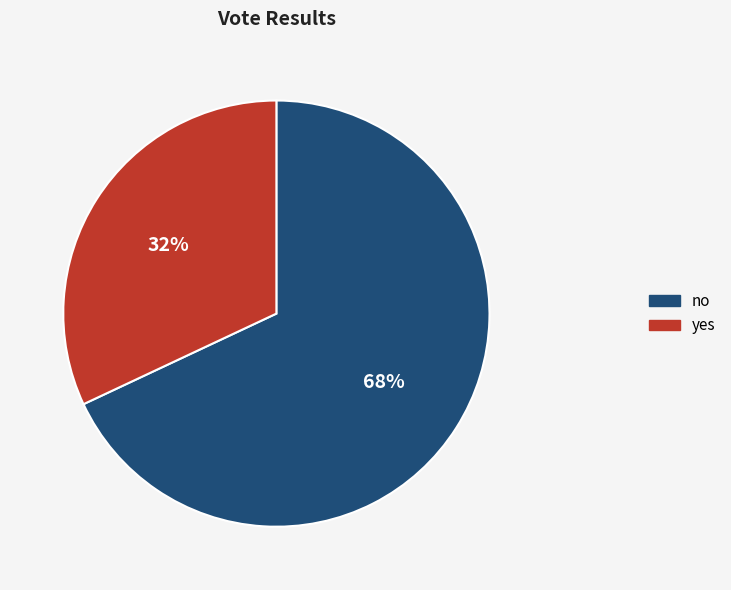

Is the sum of no and yes greater than half?

Yes